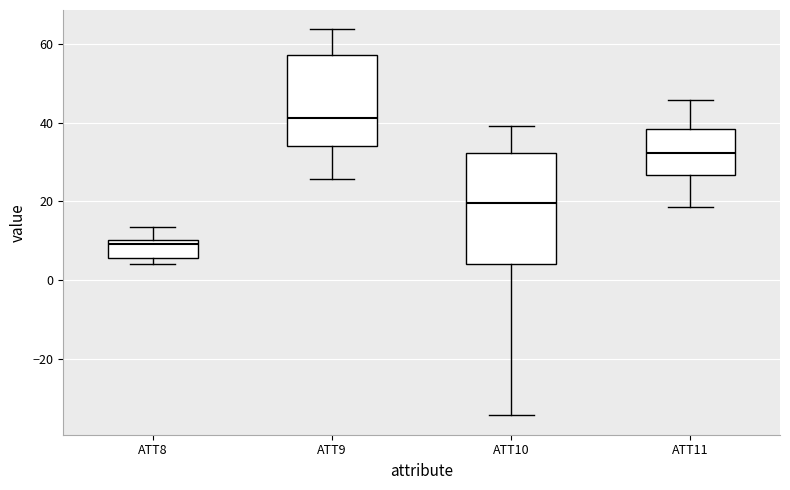

Reading left to right, read every box against the y-axis: the position of its median line, the range the box covers, and the ends of its whiskers. The values are not printed on the chart, so give them approximately, as read against the axis.

ATT8: median 10 (just below the box's upper edge), box 6 to 10, whiskers 4 to 14
ATT9: median 42, box 34 to 58, whiskers 26 to 64
ATT10: median 20, box 4 to 32, whiskers -34 to 40
ATT11: median 32, box 26 to 38, whiskers 18 to 46